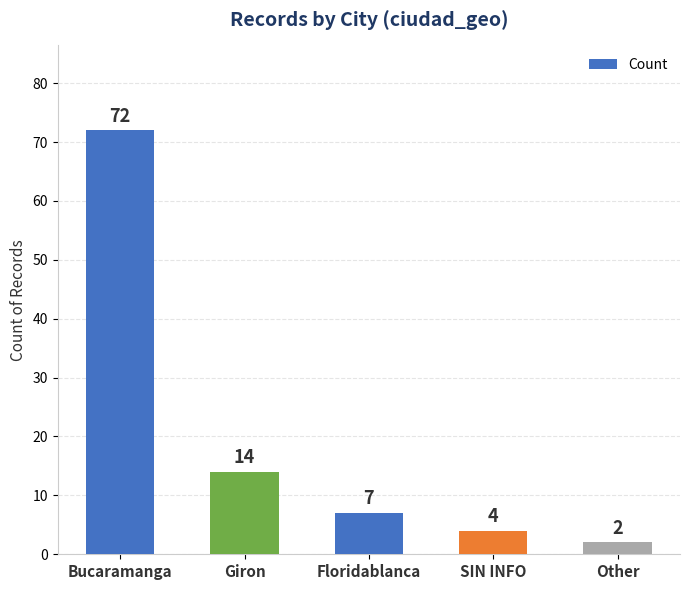

List the labels in order of value, largest first.

Bucaramanga, Giron, Floridablanca, SIN INFO, Other